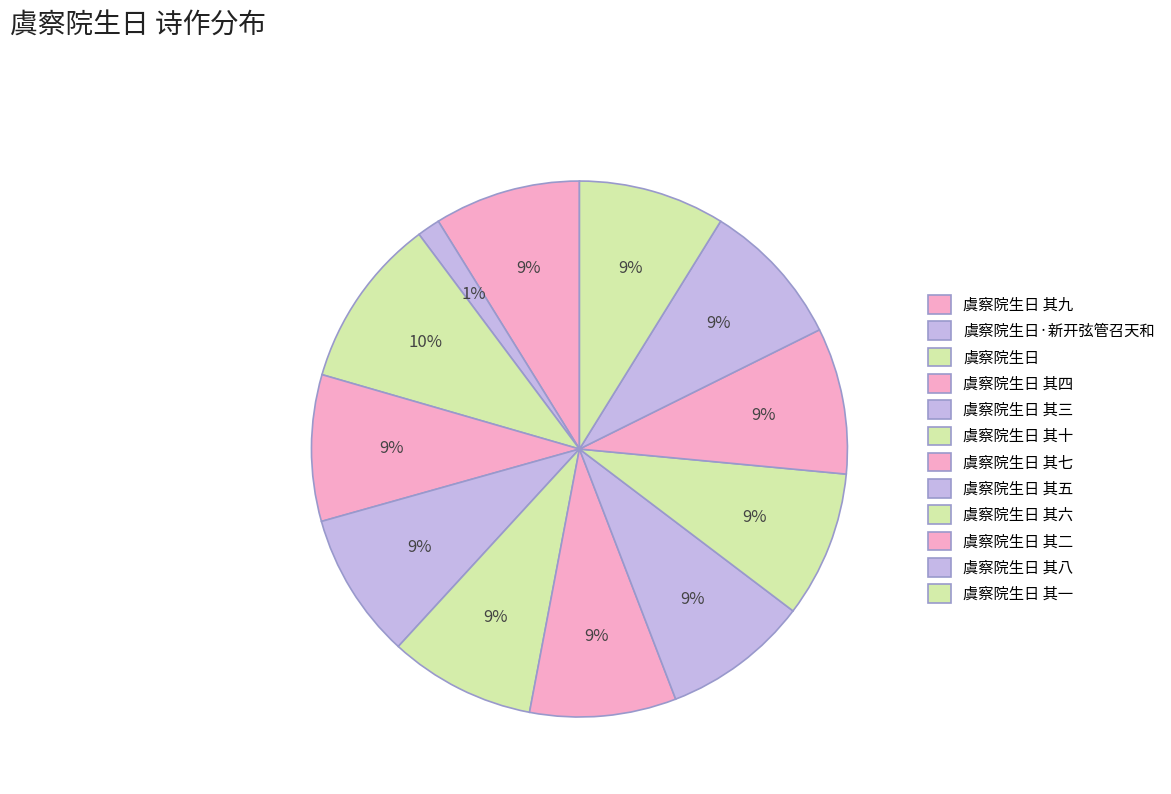

What is the largest slice in the pie chart?

虞察院生日